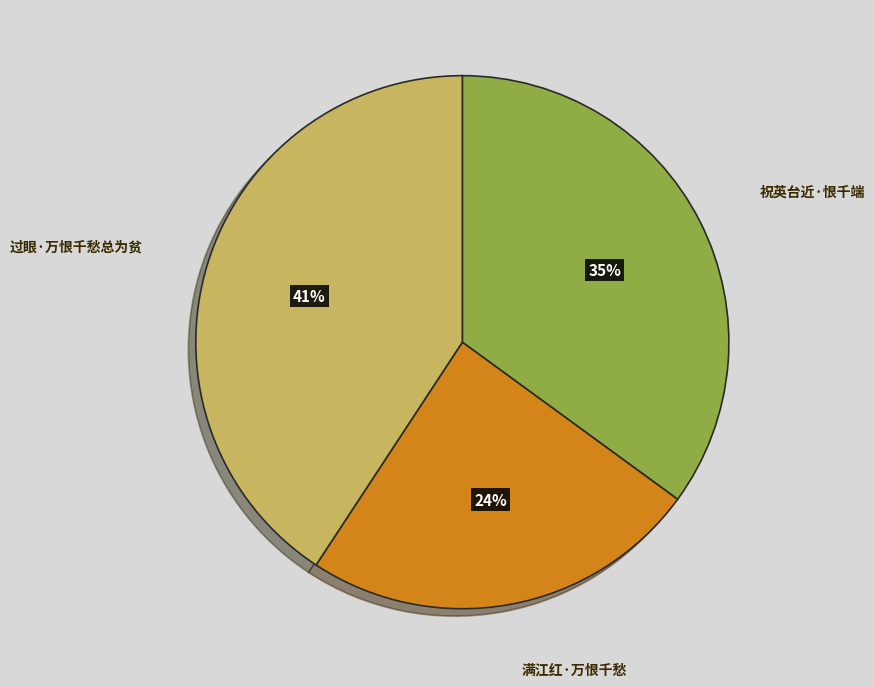

To the nearest percent, what is the difference between the largest and smallest slice percentages?

17%